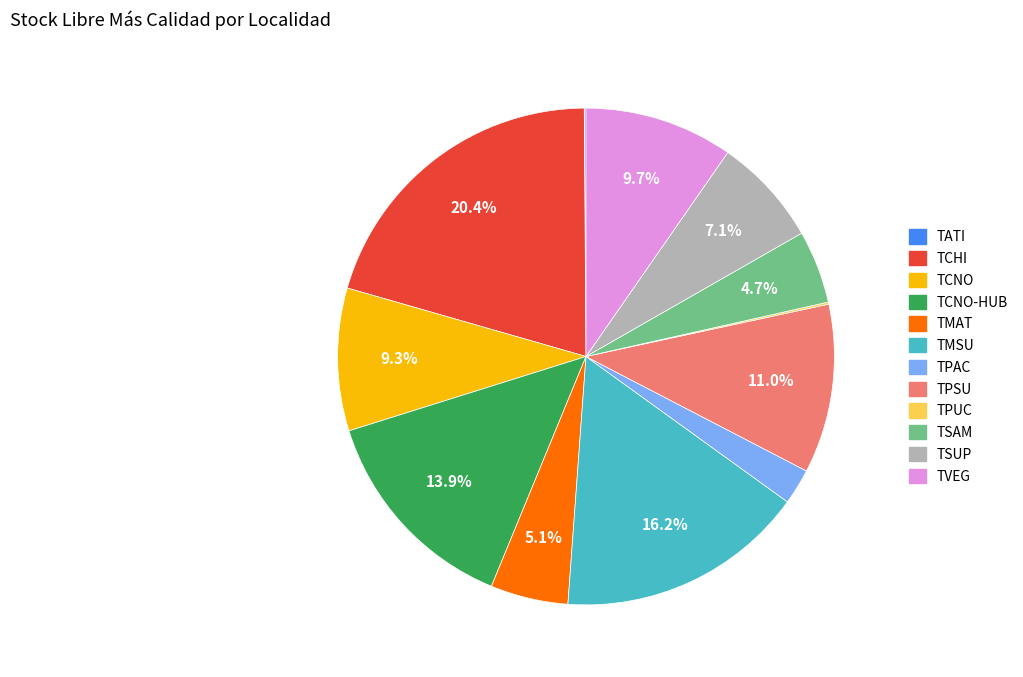

Is there any slice that represents more than half of the pie?

No